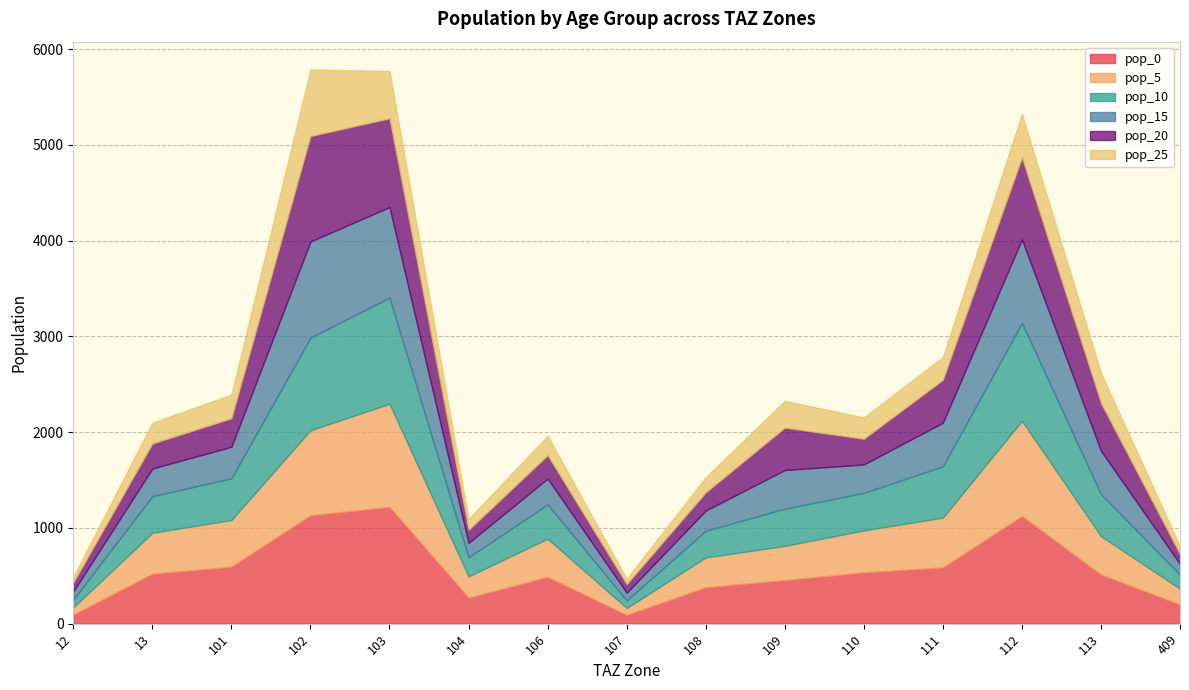

At which category does pop_5 reach its first local peak?

103